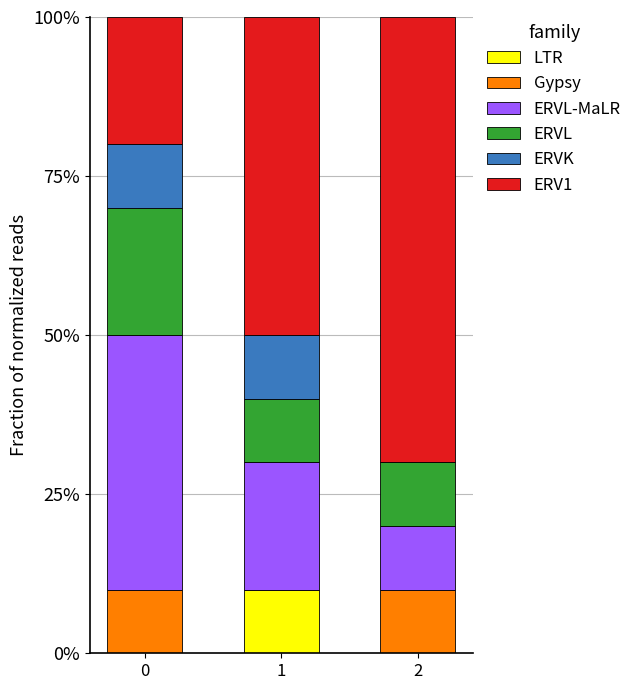

Does the chart contain stacked bars?

Yes